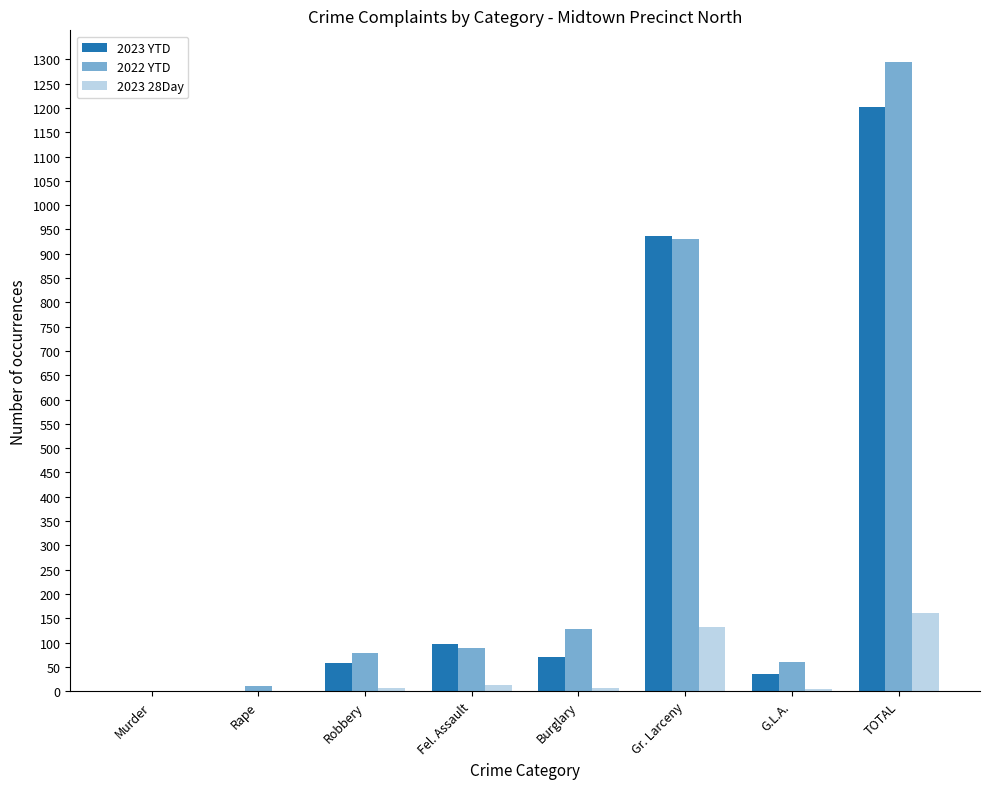

How many categories are shown in the chart?

8